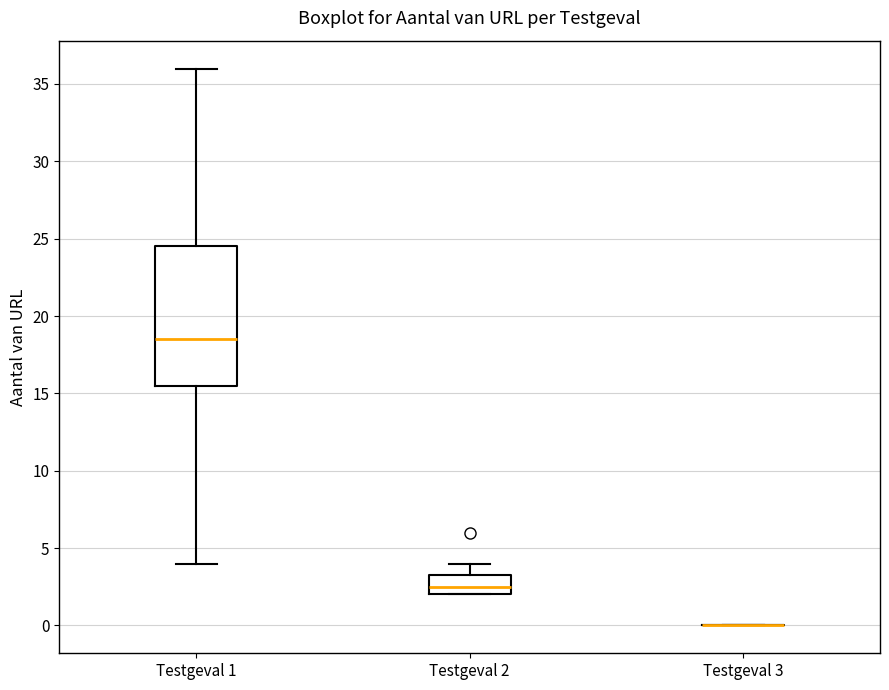

Reading left to right, transcribe this box plot: for each box, give where its median line is, the range the box spans, and where its two whiskers end, as read against the y-axis. The values are not printed on the chart, so give them approximately, as read against the axis.

Testgeval 1: median 18.5, box 15.5 to 24.5, whiskers 4.0 to 36.0
Testgeval 2: median 2.5, box 2.0 to 3.5, whiskers 2.0 to 4.0
Testgeval 3: box collapsed to a line at 0.0, whiskers 0.0 to 0.0